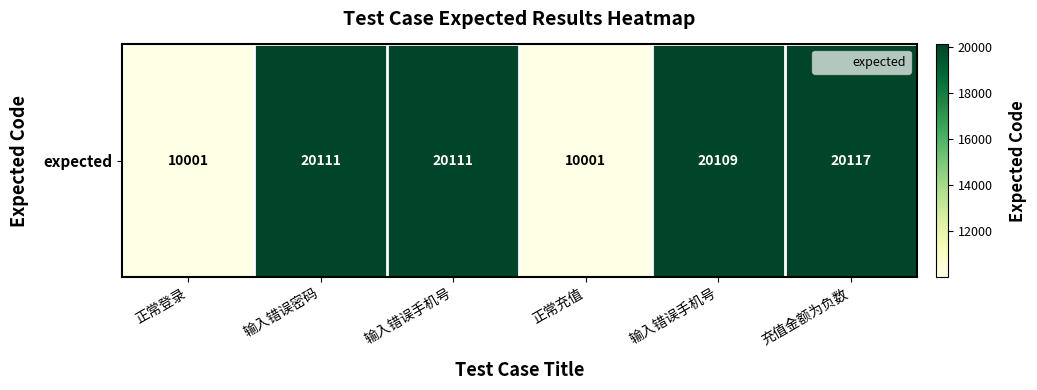

Where does the data first go above 20111?

充值金额为负数